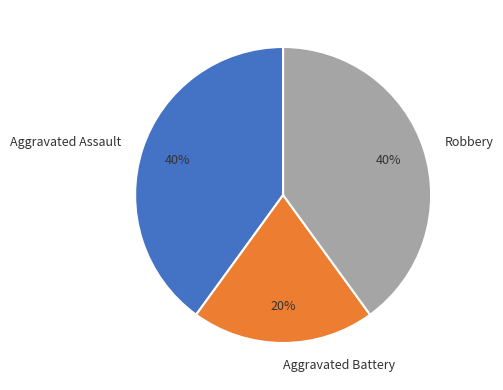

Combined, do Aggravated Assault and Aggravated Battery account for over 50%?

Yes